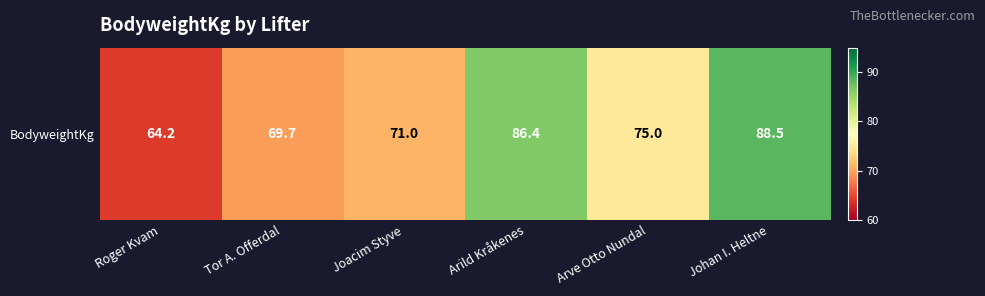

Read the value at Arild Kråkenes.

86.4